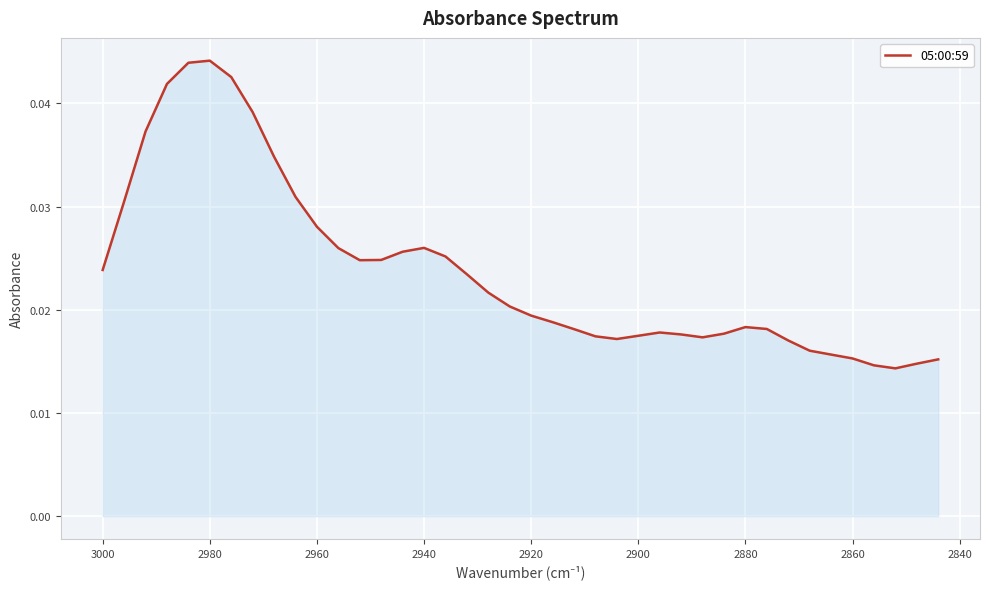

The chart shows a value of 0.1 at 2880. True or false?

False